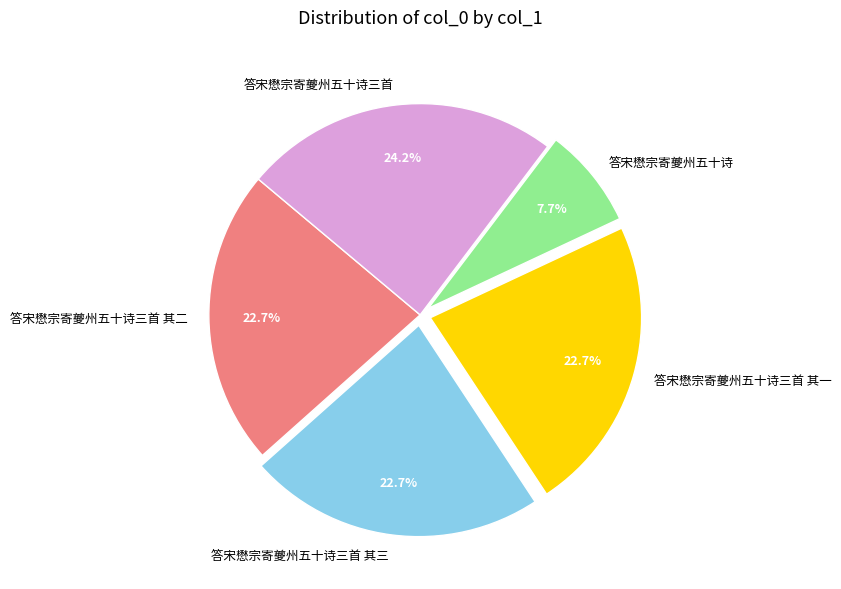

Which category has the biggest portion of the pie?

答宋懋宗寄夔州五十诗三首